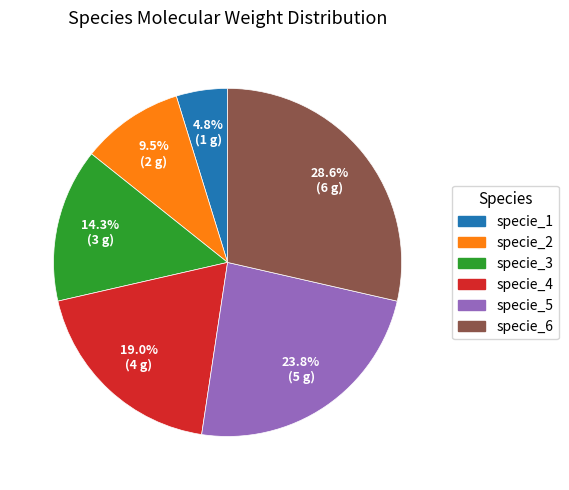

Is there a majority slice in this chart?

No